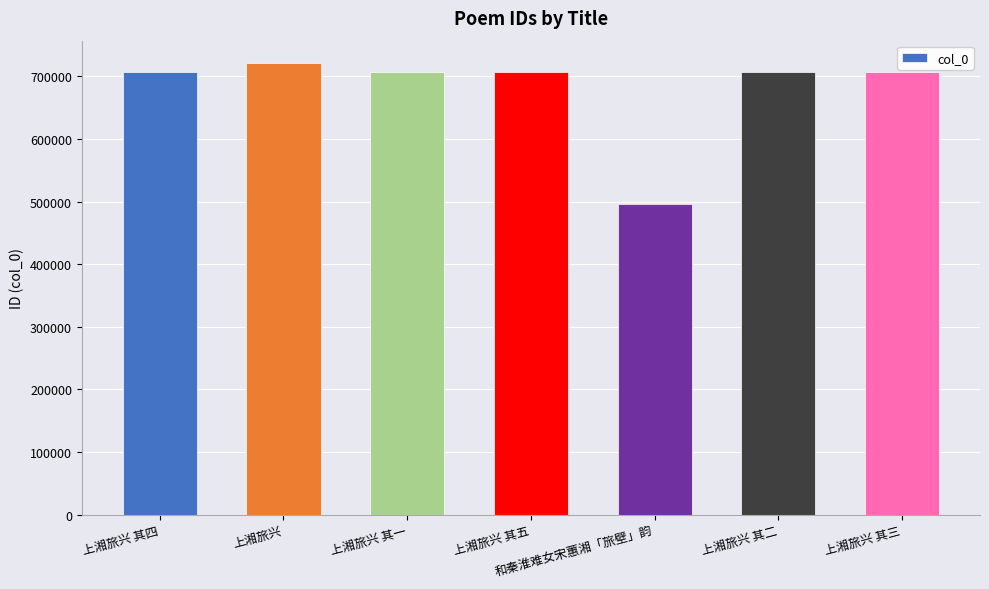

What is the difference between the values at 上湘旅兴 其一 and 上湘旅兴 其四?

3